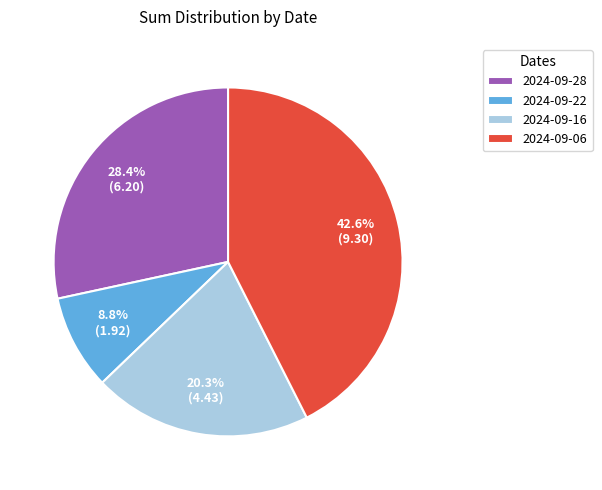

To the nearest percent, what portion does 2024-09-16 represent?

20%